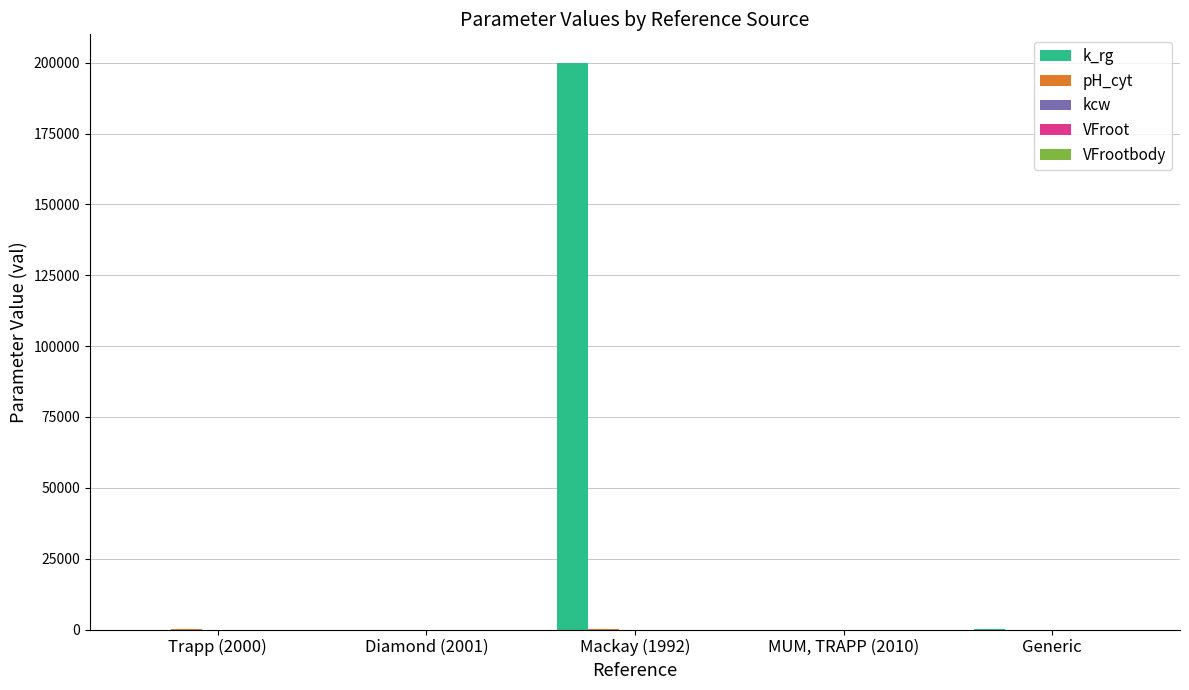

What is the sum of all k_rg values?

200100.3